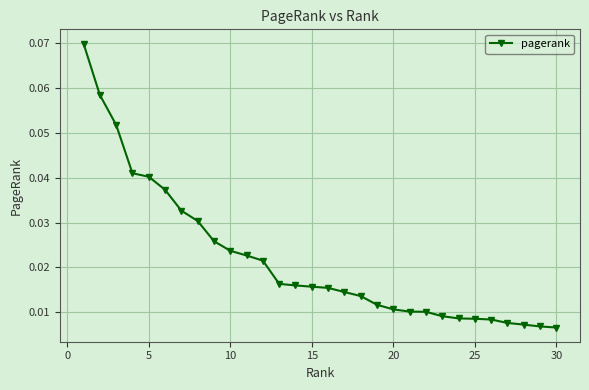

Does the chart have visible grid lines?

Yes